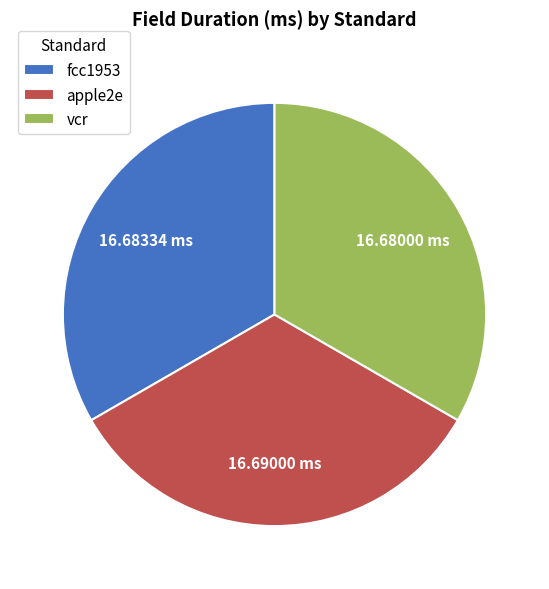

Count the number of slices in the pie.

3